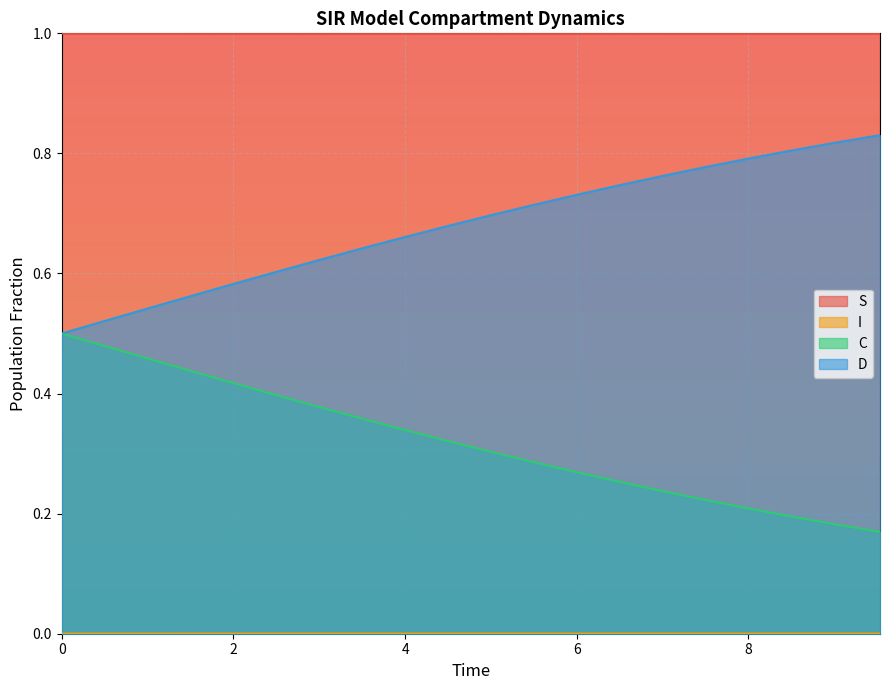

How many lines are shown in the chart?

4